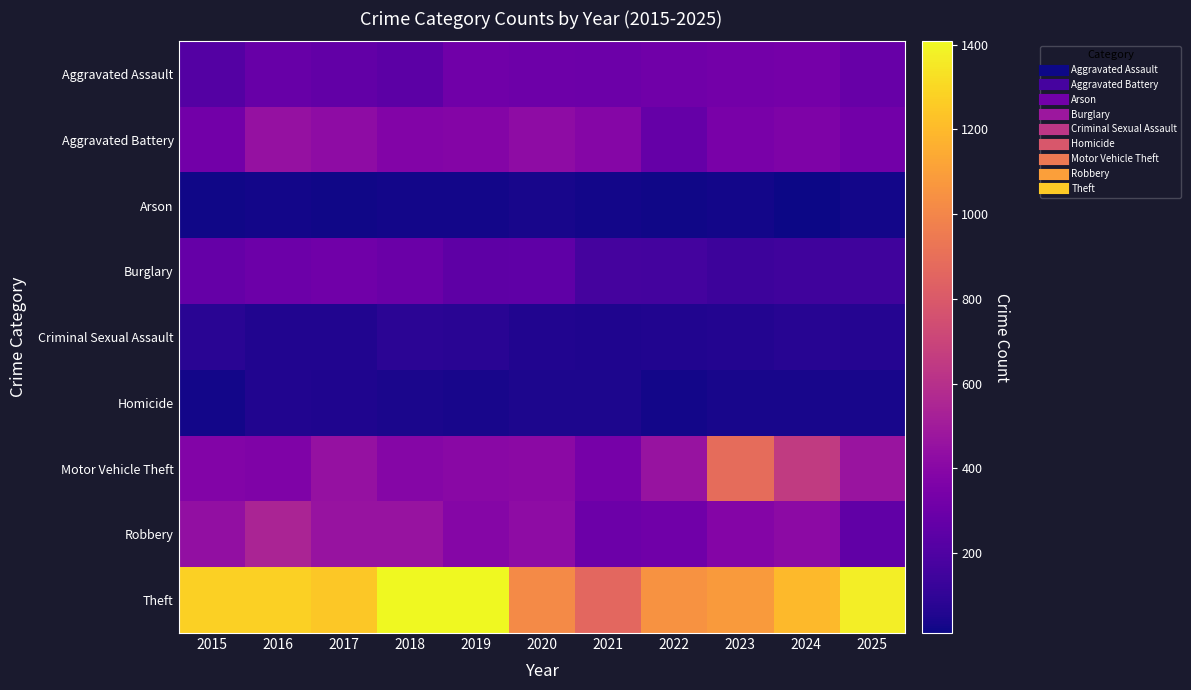

Which series changed the most between 2016 and 2018?

Theft